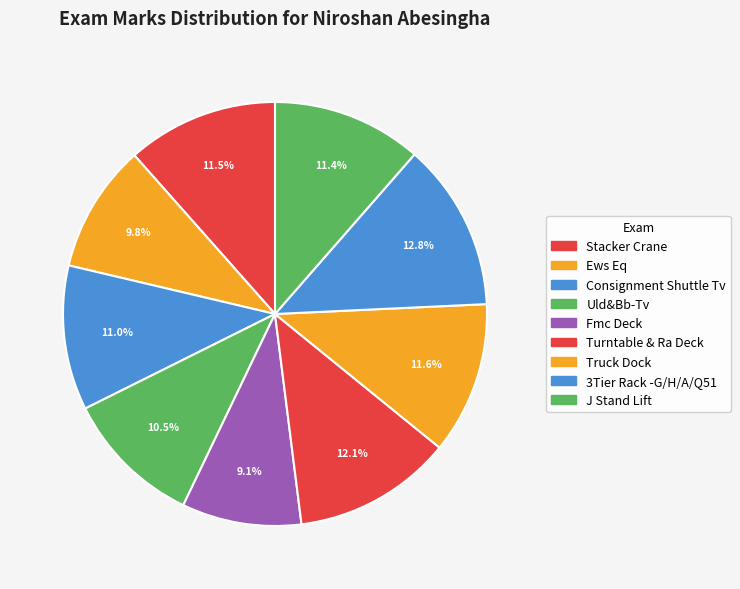

Does Uld&Bb-Tv represent more than half of the total?

No